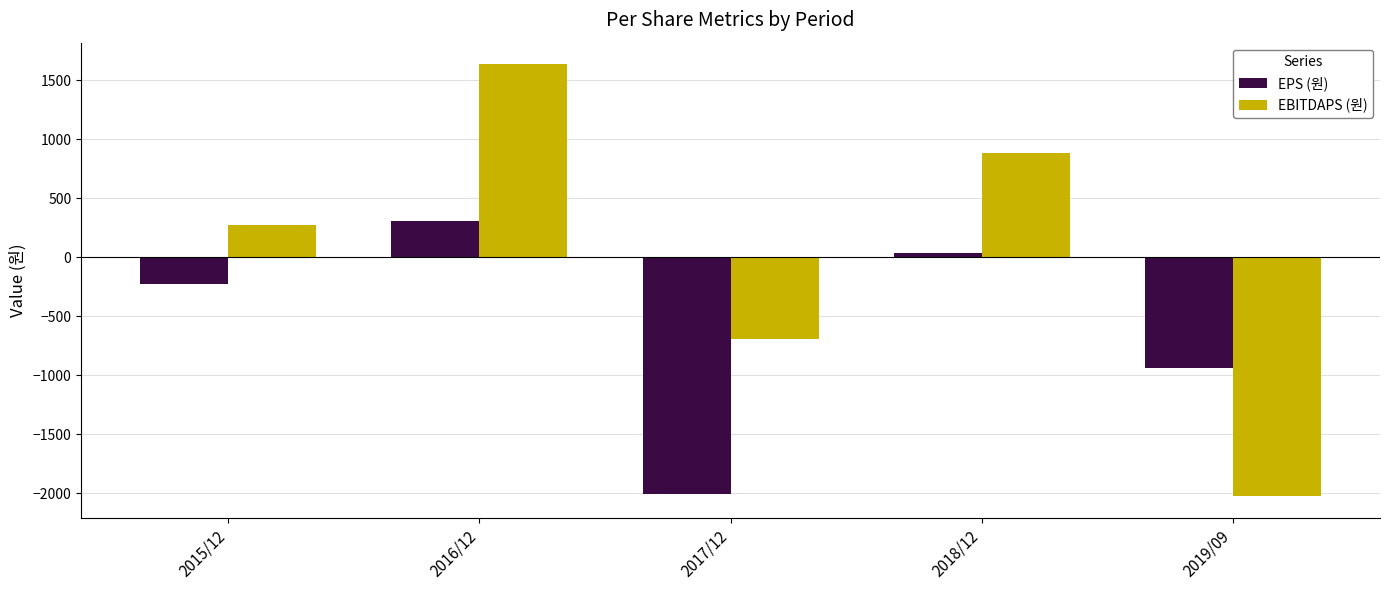

How many positive values does the EPS (원) series have?

2